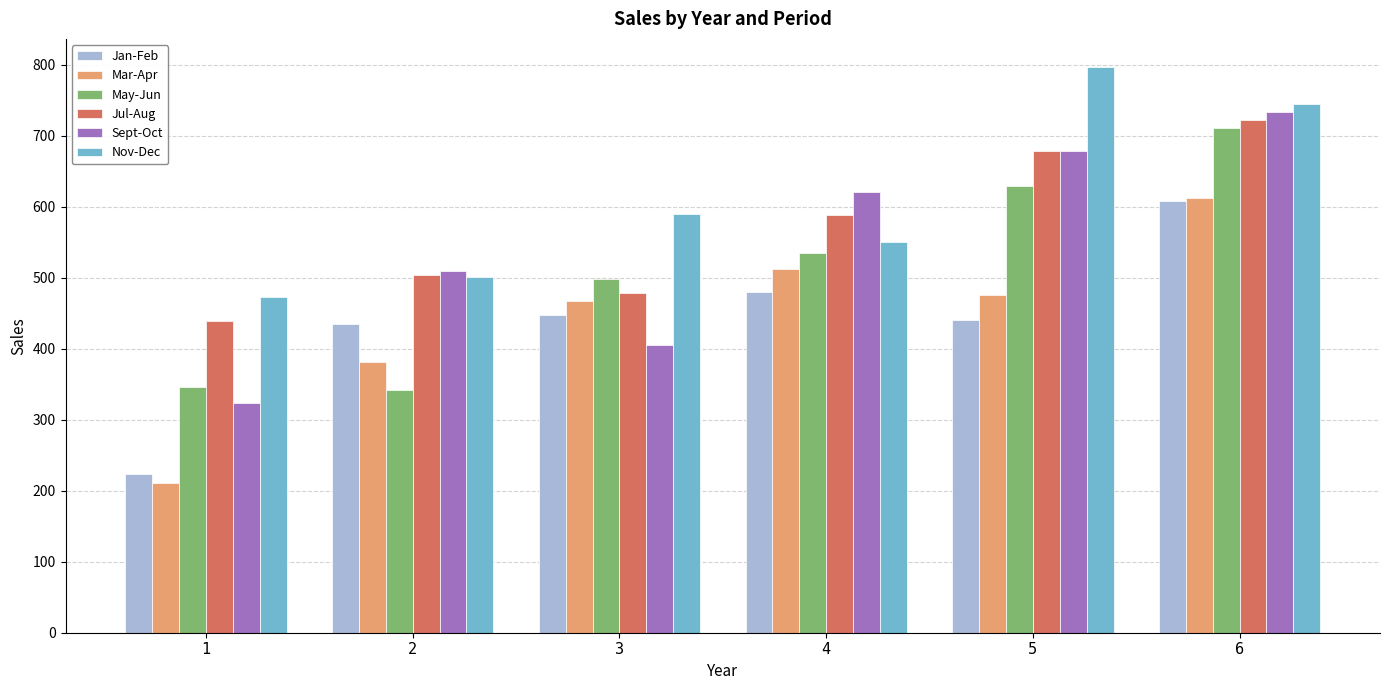

What is the average value of the Nov-Dec series?

609.2